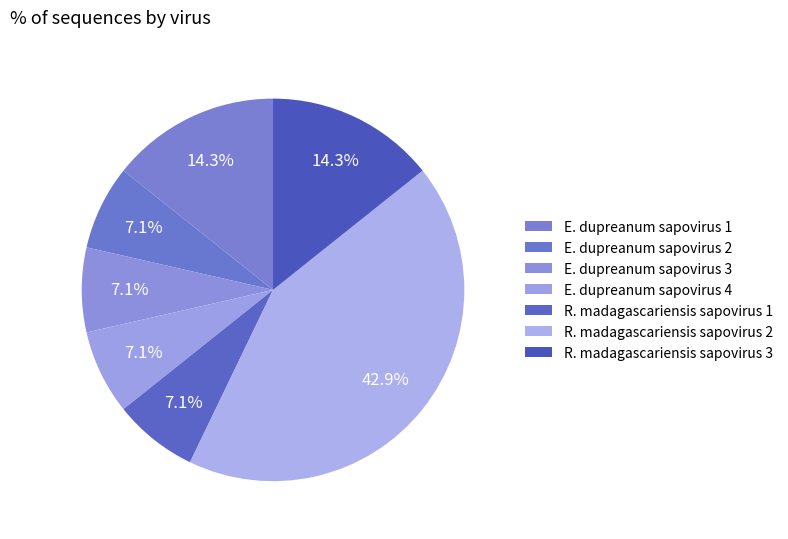

Which category has the smallest portion of the pie?

E. dupreanum sapovirus 2